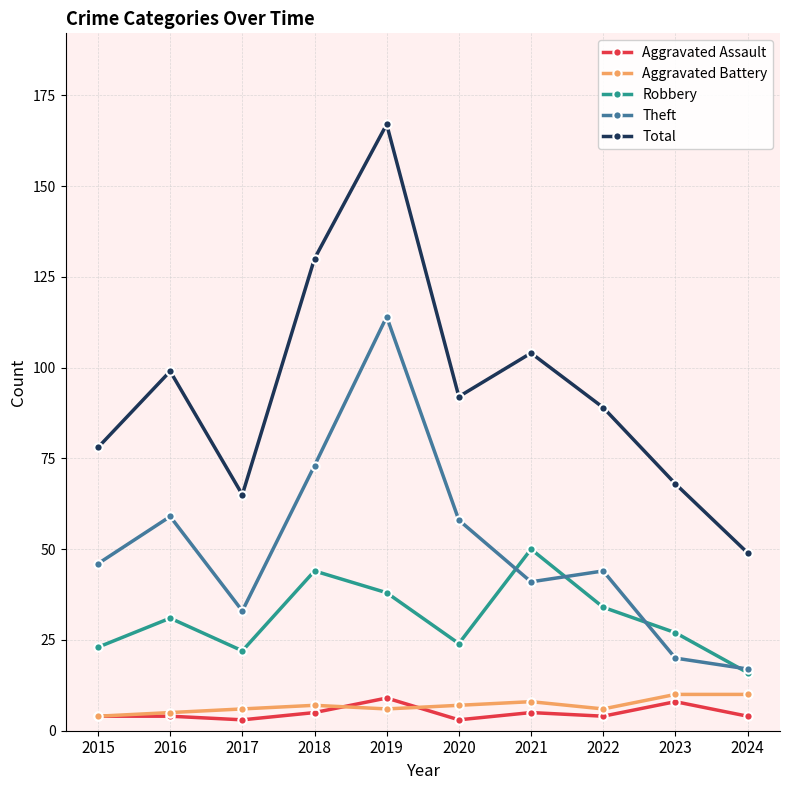

What are all the series names shown in the legend?

Aggravated Assault, Aggravated Battery, Robbery, Theft, Total